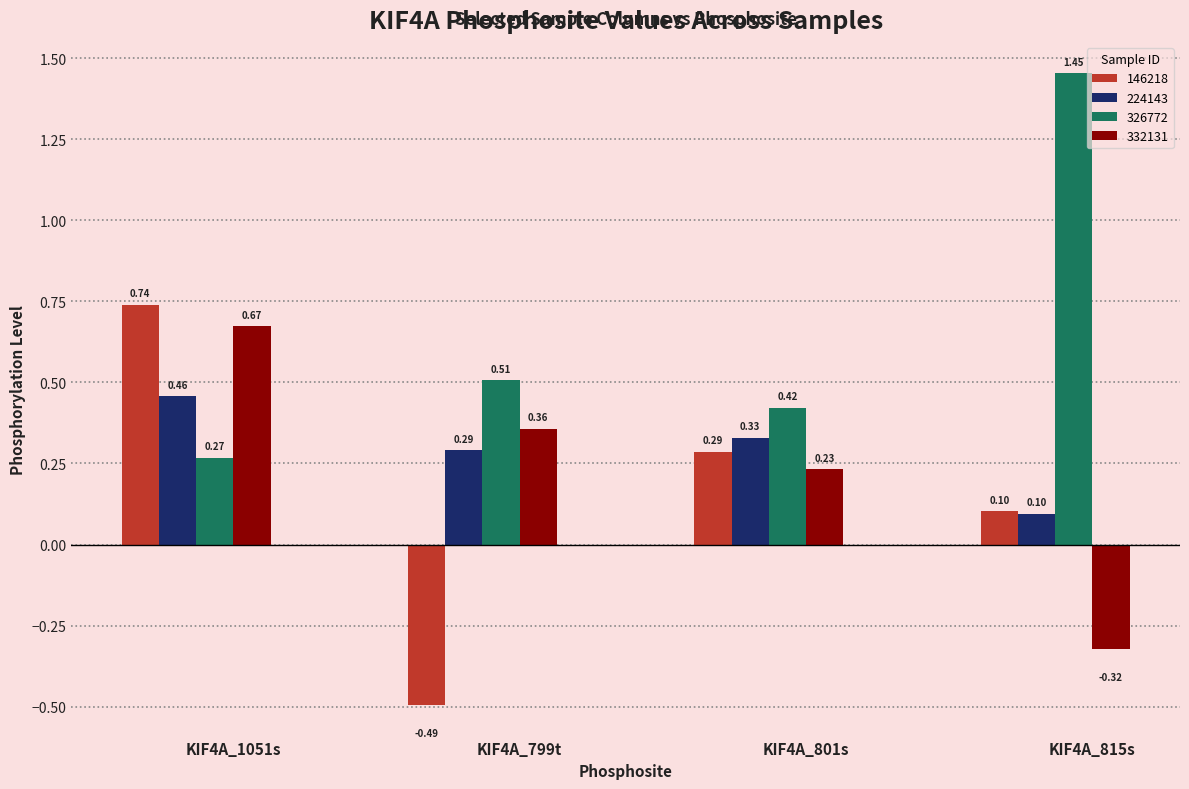

How many groups of bars are there?

4